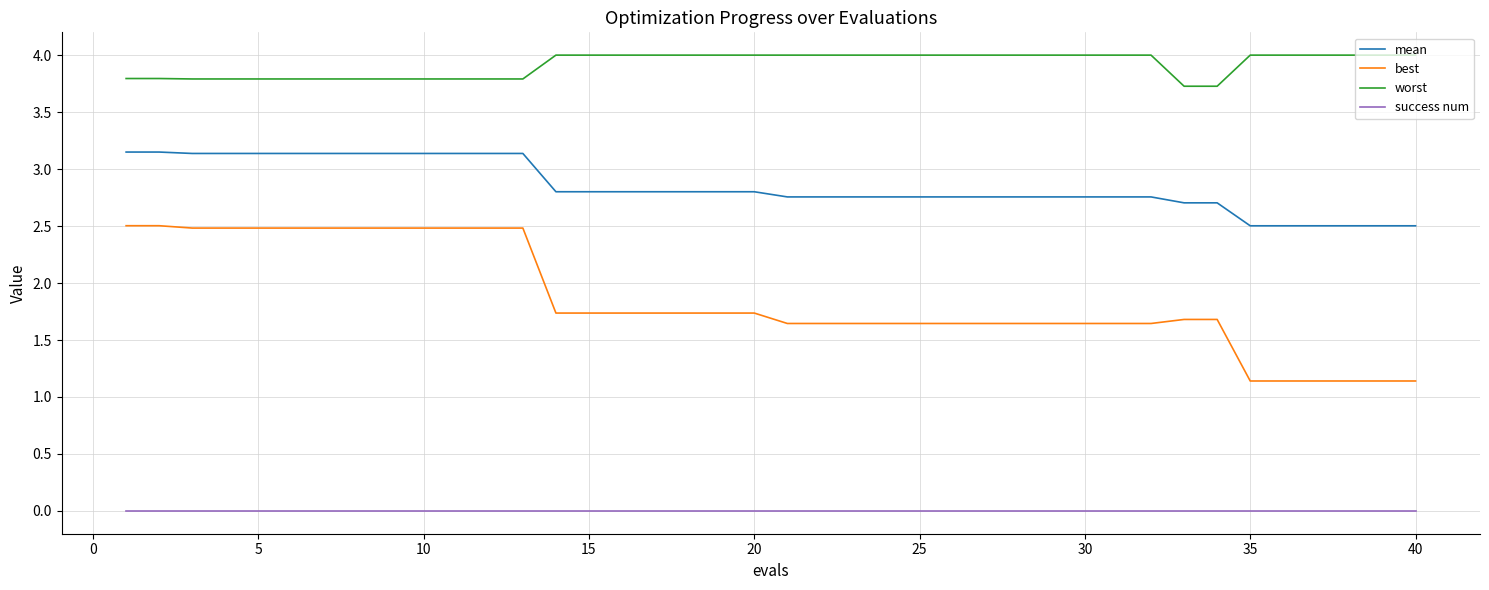

Count the number of data series in this chart.

4